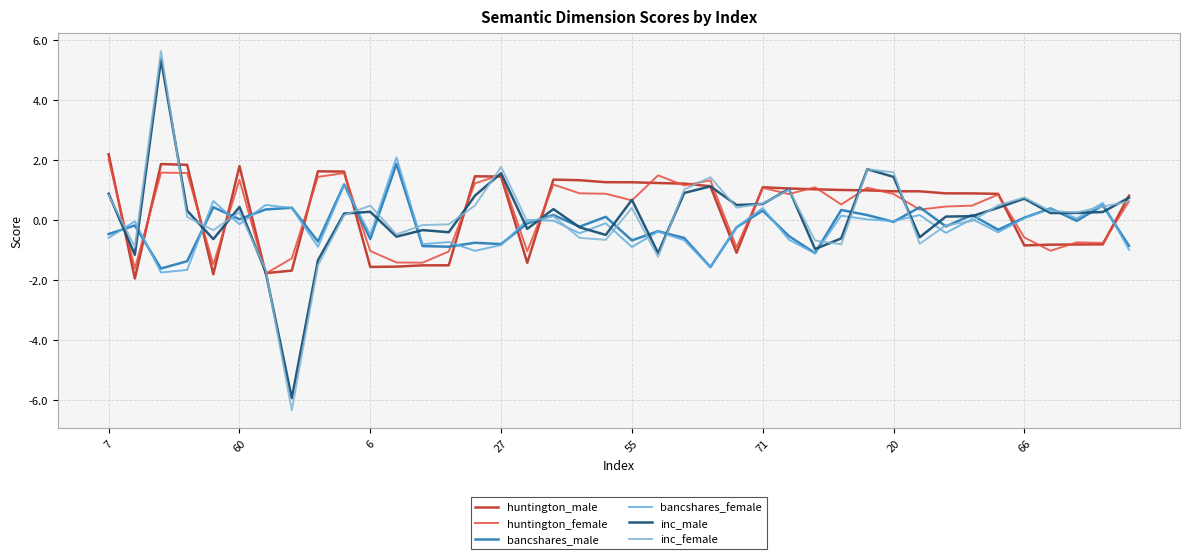

What is the difference between the maximum and minimum values in the inc_male series?

11.3